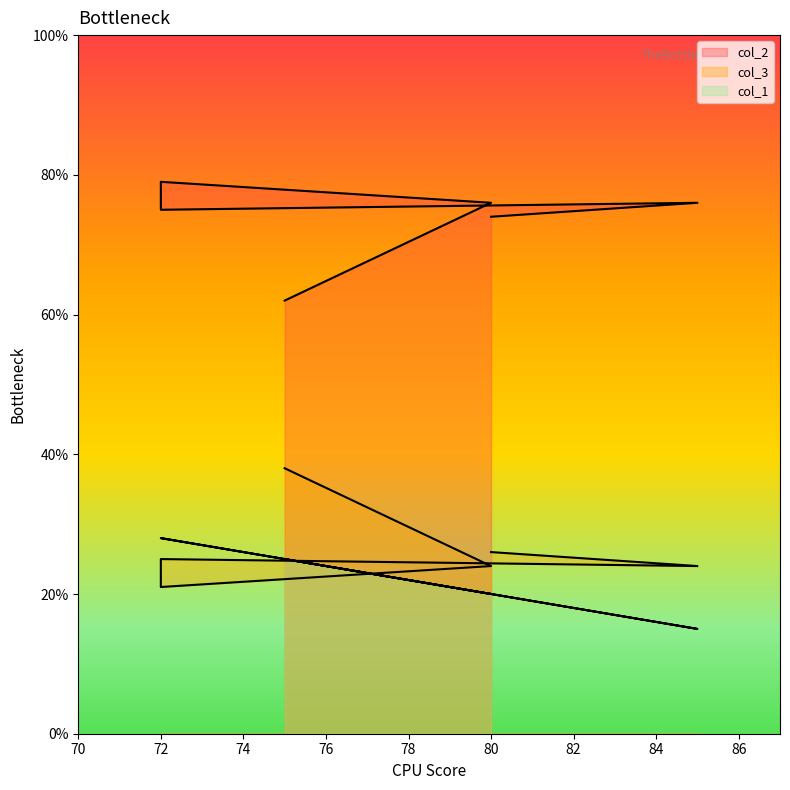

True or false: col_1 and col_2 cross at least once.

False